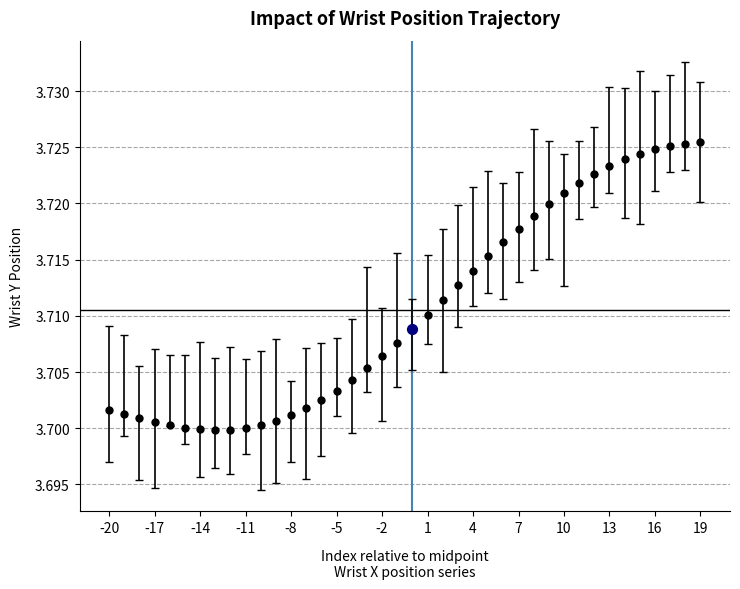

What is the sum of all values?

148.4